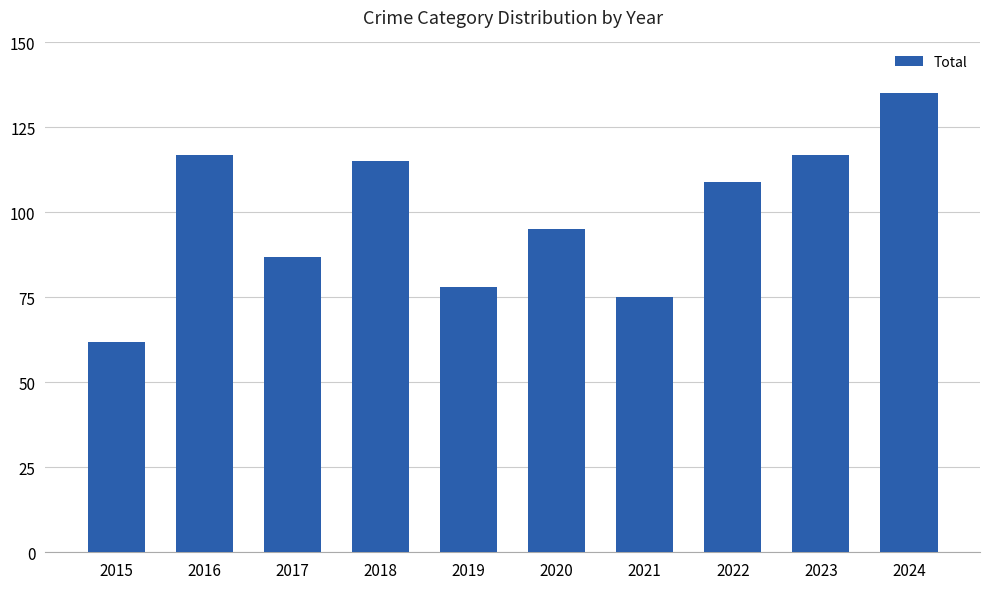

Which label corresponds to the largest value in the chart?

2024